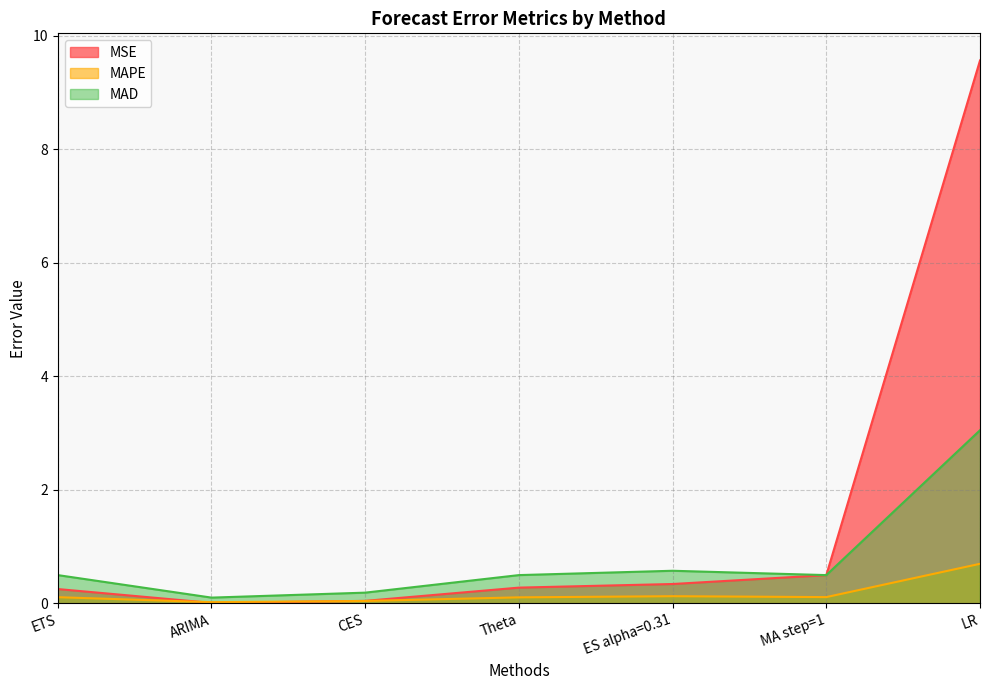

What is the label of the 5th point from the left?

ES alpha=0.31